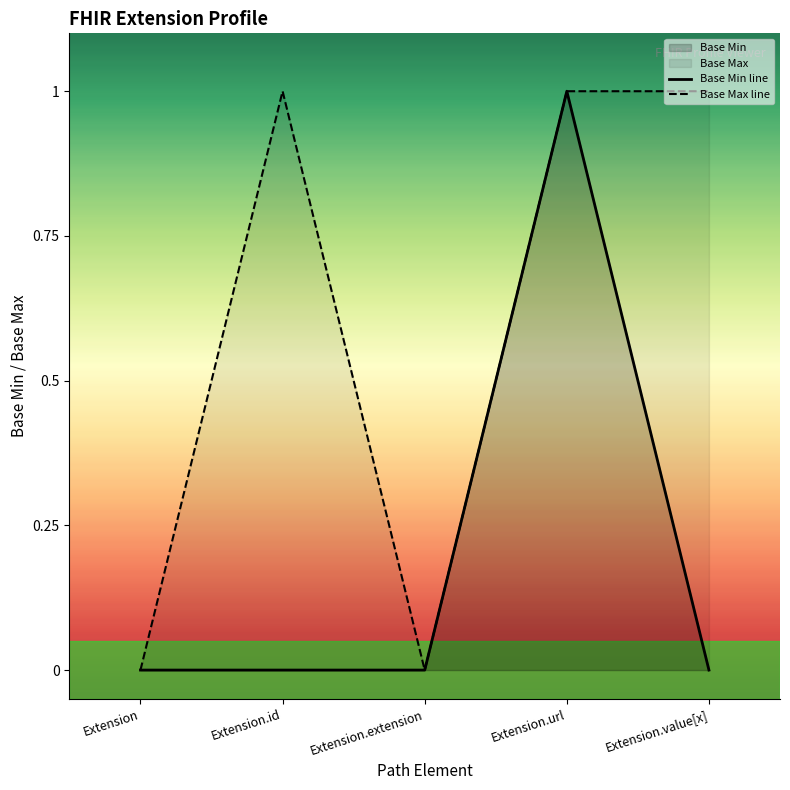

What position from the left is Extension.url?

4